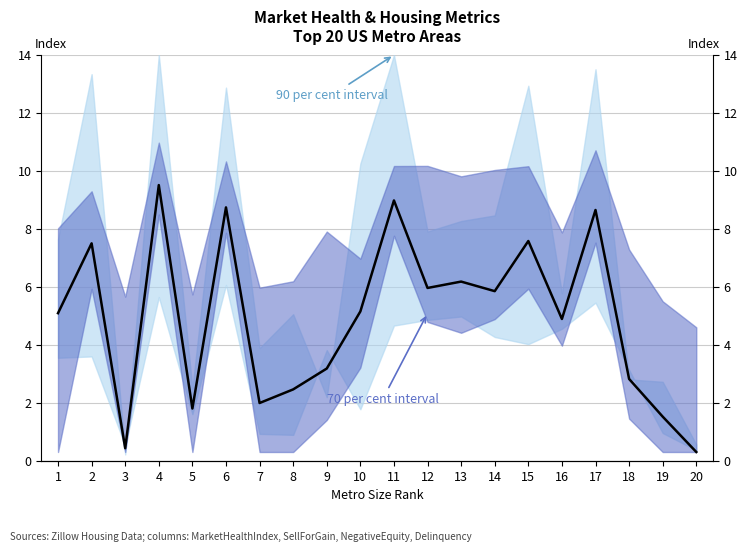

Rank the categories by value from highest to lowest.

4, 11, 6, 17, 15, 2, 13, 12, 14, 10, 1, 16, 9, 18, 8, 7, 5, 19, 3, 20